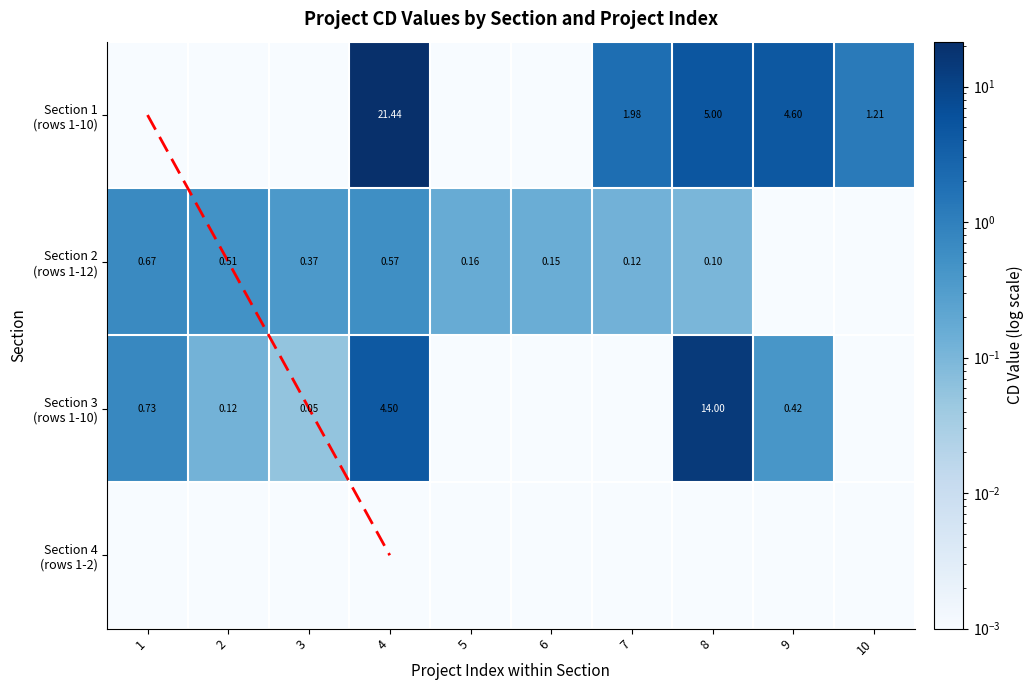

Which category has the lowest value in the 4 series?

1